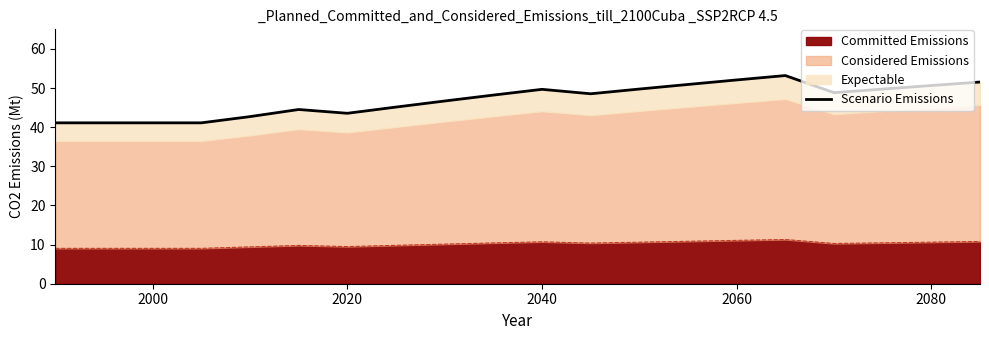

What is the minimum value for Committed Emissions?

9.0